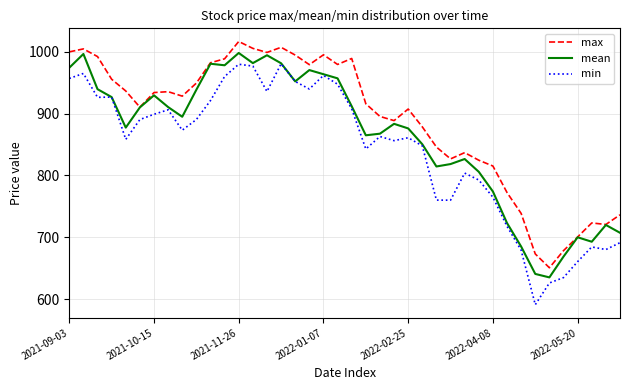

List the series in order of their peak value, lowest first.

min, mean, max